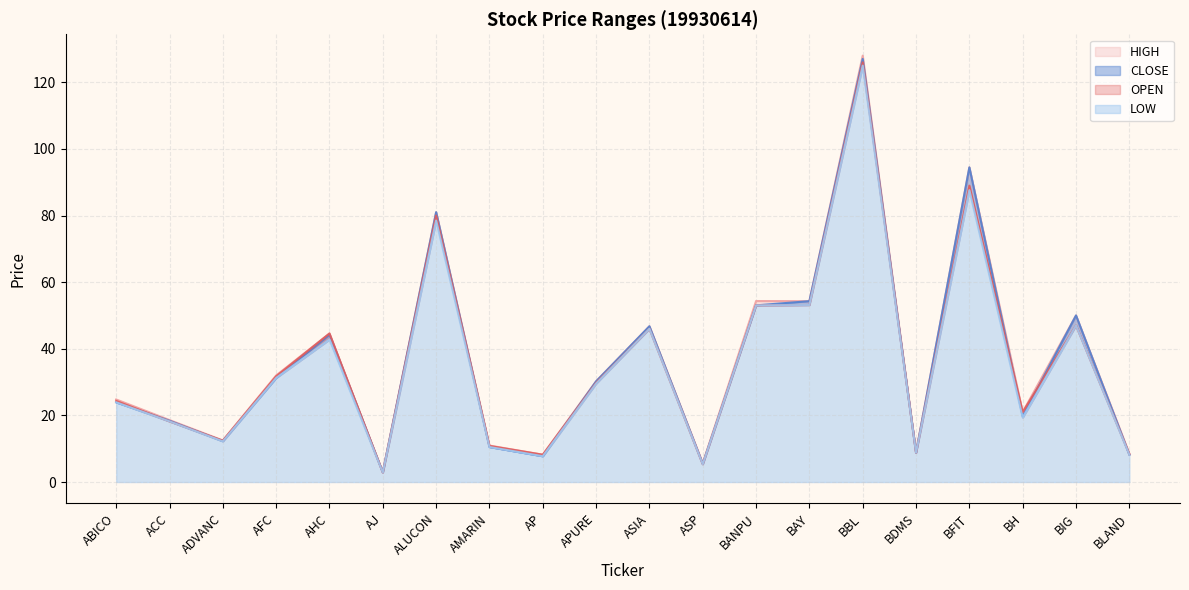

In HIGH, how many points are lower than both neighbors (excluding endpoints)?

7